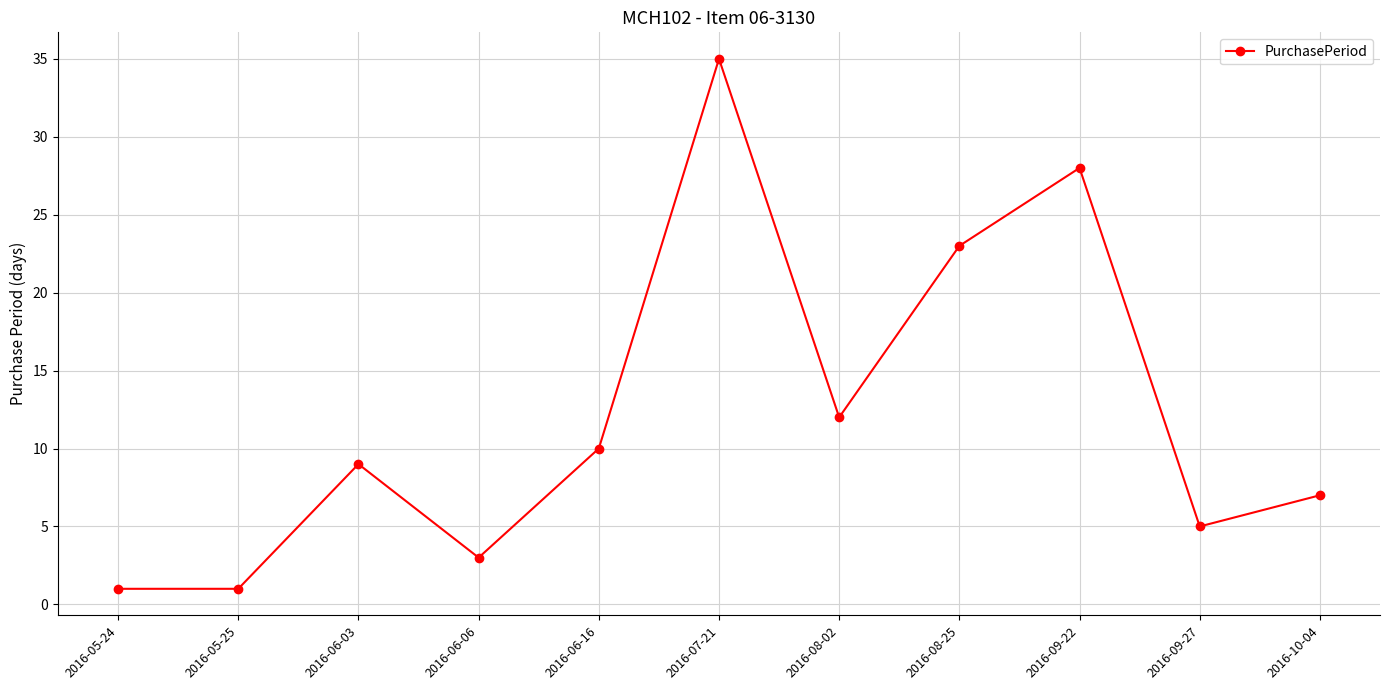

At which label is the value closest to 18?

2016-08-25